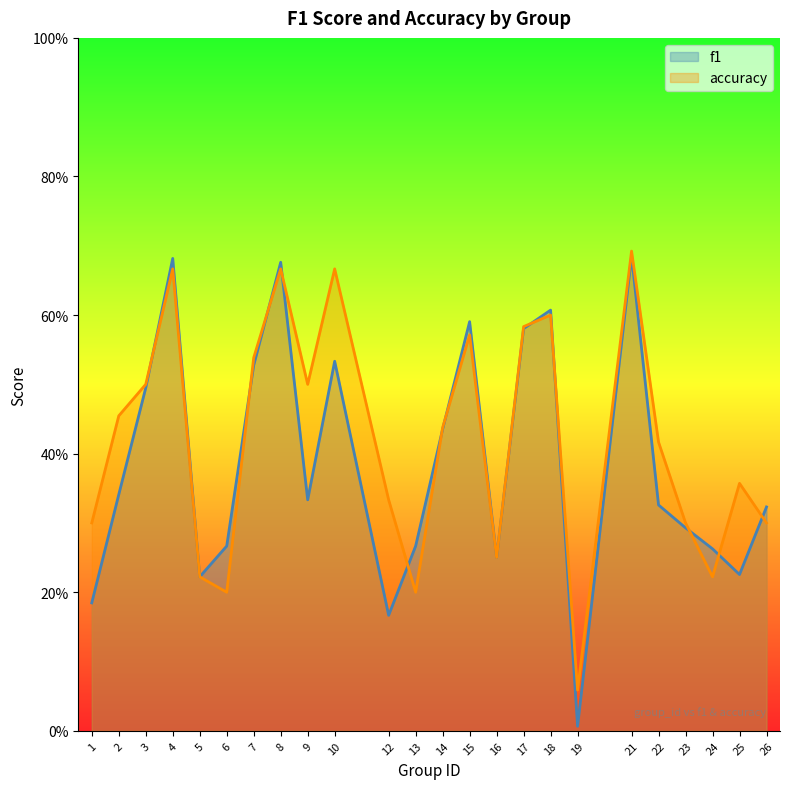

Reading left to right, transcribe all the data shown in this chart.

f1: 1=0.2	2=0.3	3=0.5	4=0.7	5=0.2	6=0.3	7=0.5	8=0.7	9=0.3	10=0.5	12=0.2	13=0.3	14=0.4	15=0.6	16=0.2	17=0.6	18=0.6	19=0.0	21=0.7	22=0.3	23=0.3	24=0.3	25=0.2	26=0.3
accuracy: 1=0.3	2=0.5	3=0.5	4=0.7	5=0.2	6=0.2	7=0.5	8=0.7	9=0.5	10=0.7	12=0.3	13=0.2	14=0.4	15=0.6	16=0.2	17=0.6	18=0.6	19=0.1	21=0.7	22=0.4	23=0.3	24=0.2	25=0.4	26=0.3